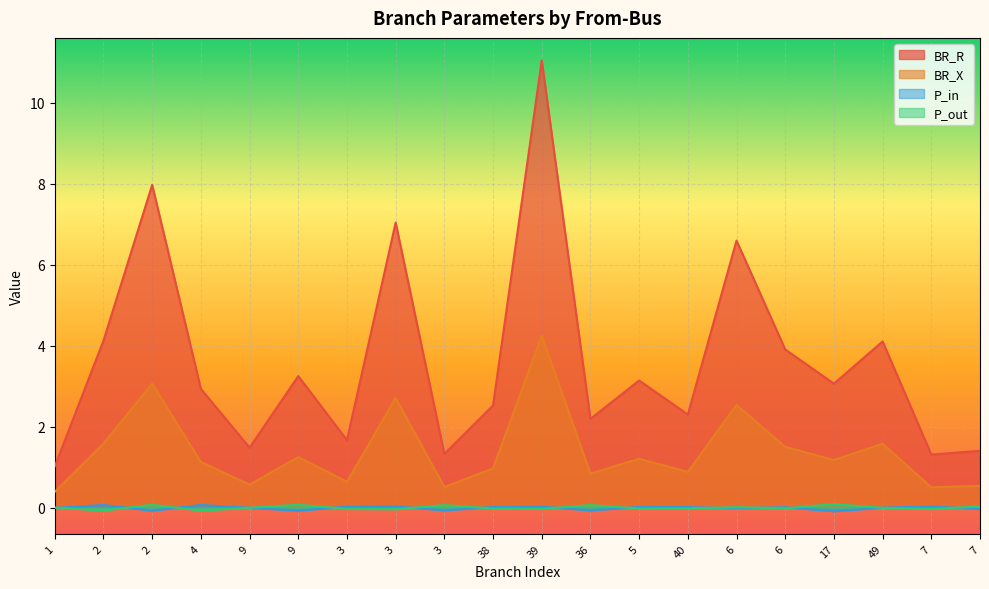

What is the total value across all series at 9?

2.1